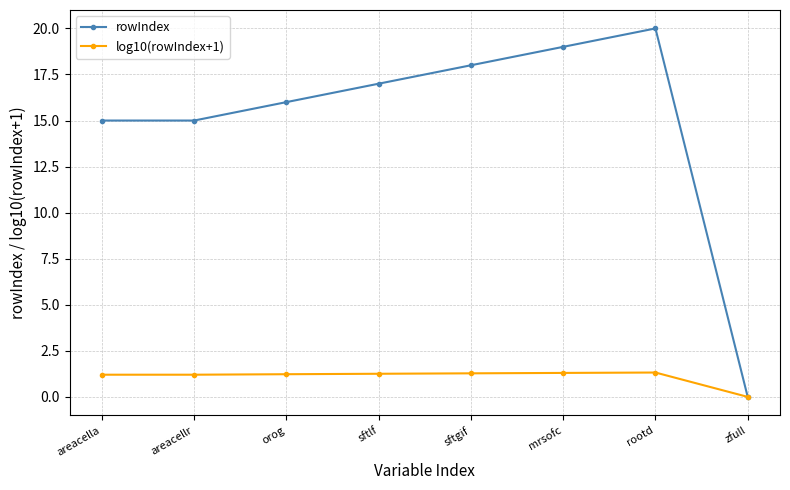

Rank the series at sftlf from highest to lowest value.

rowIndex, log10(rowIndex+1)